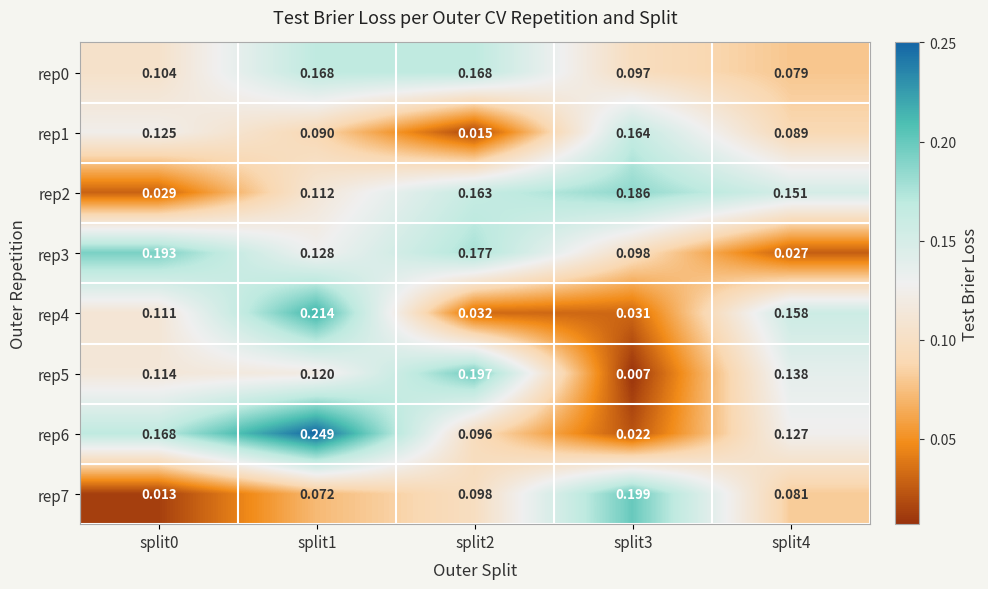

At how many categories does at least one series exceed 0?

5